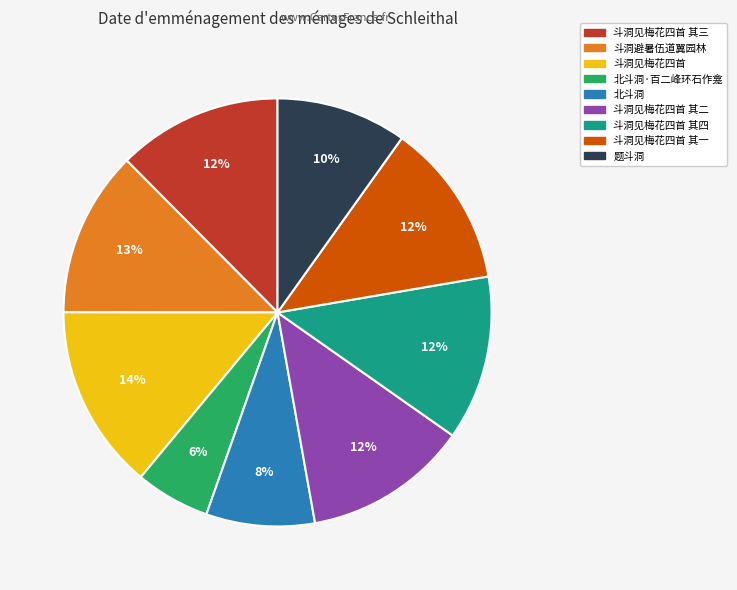

How many segments does this pie chart have?

9